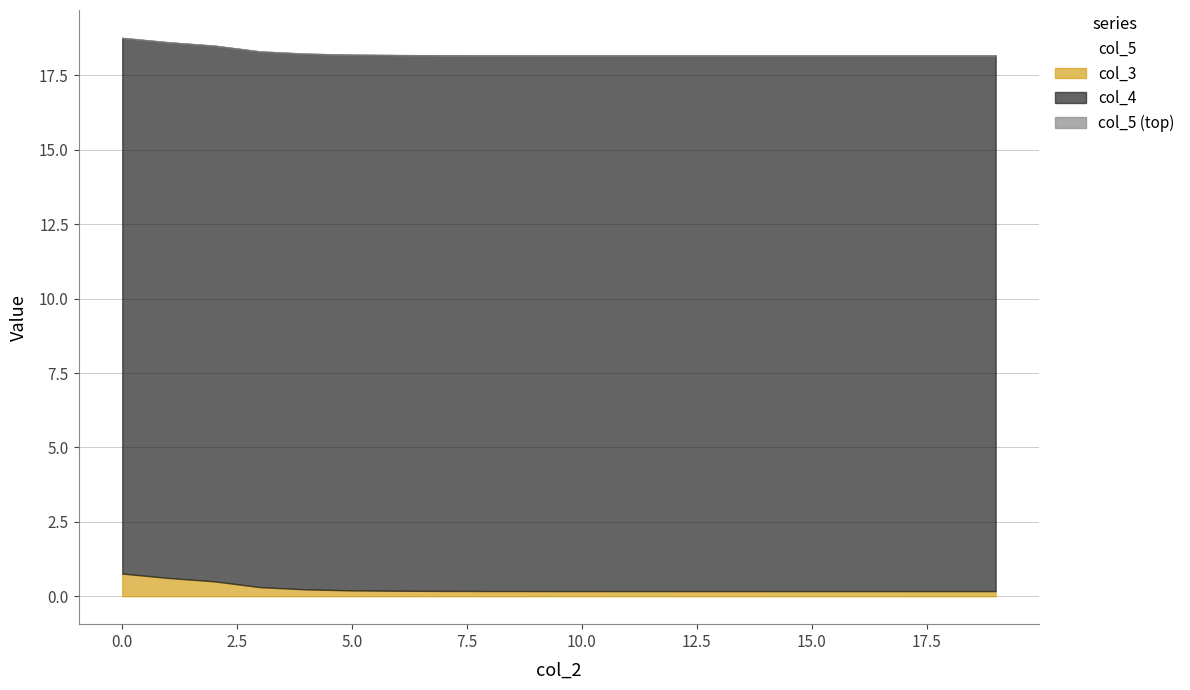

The col_3 series shows 0.2 at 12. True or false?

True